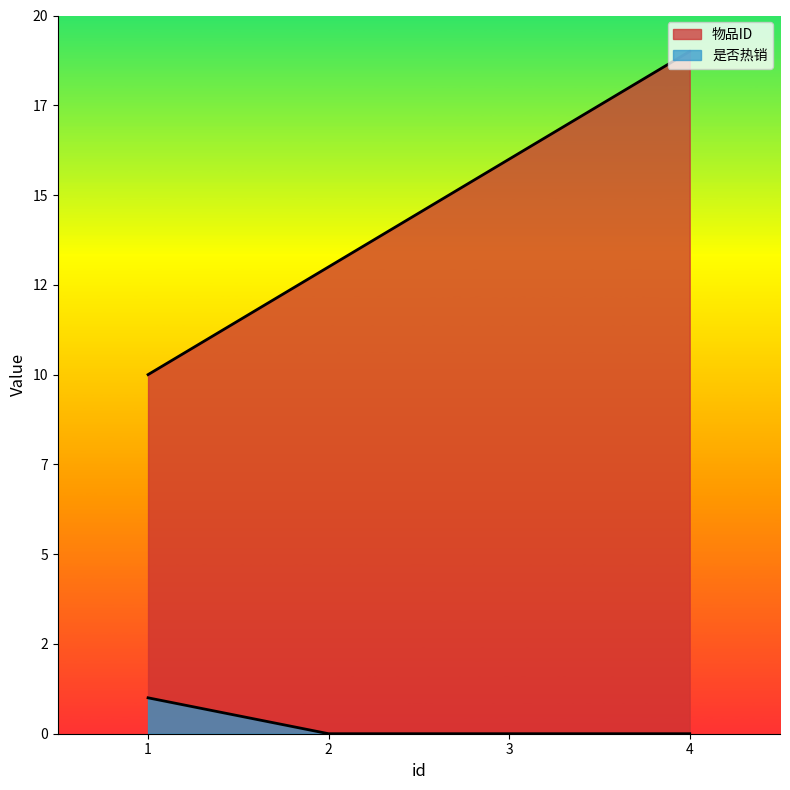

Does the chart display data point markers on the line(s)?

No